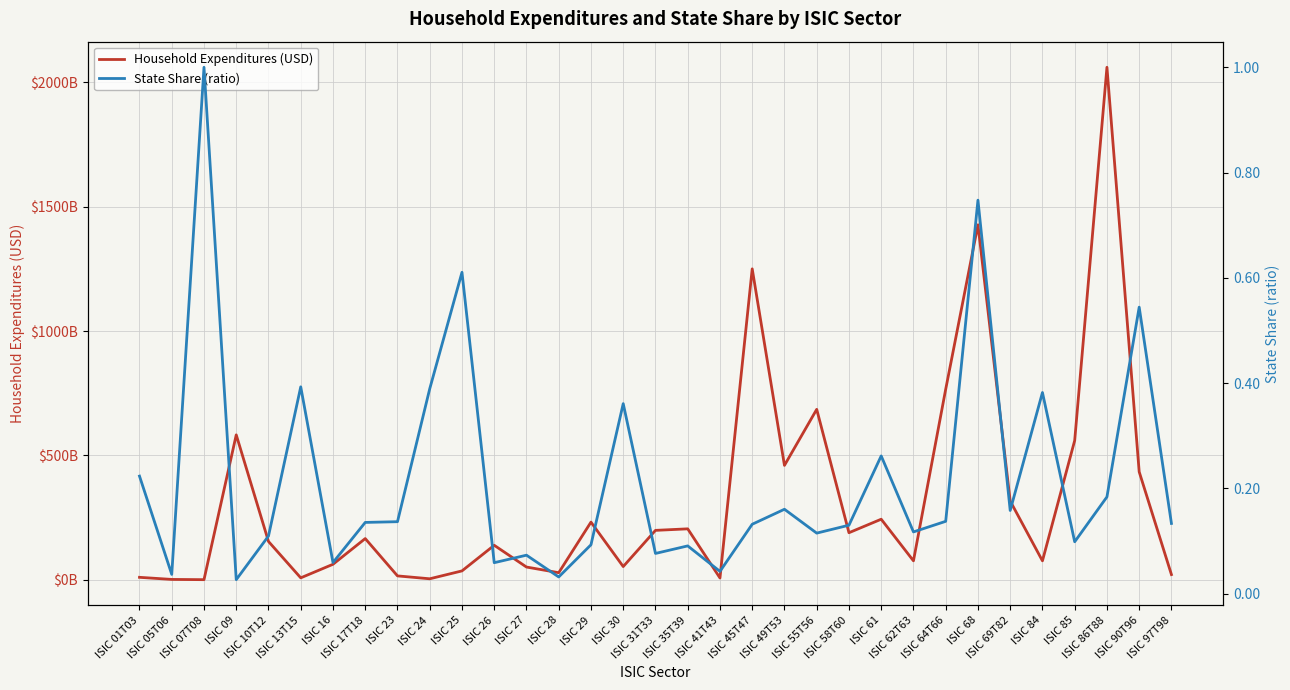

List the series in order of their peak value, lowest first.

State Share (ratio), Household Expenditures (USD)